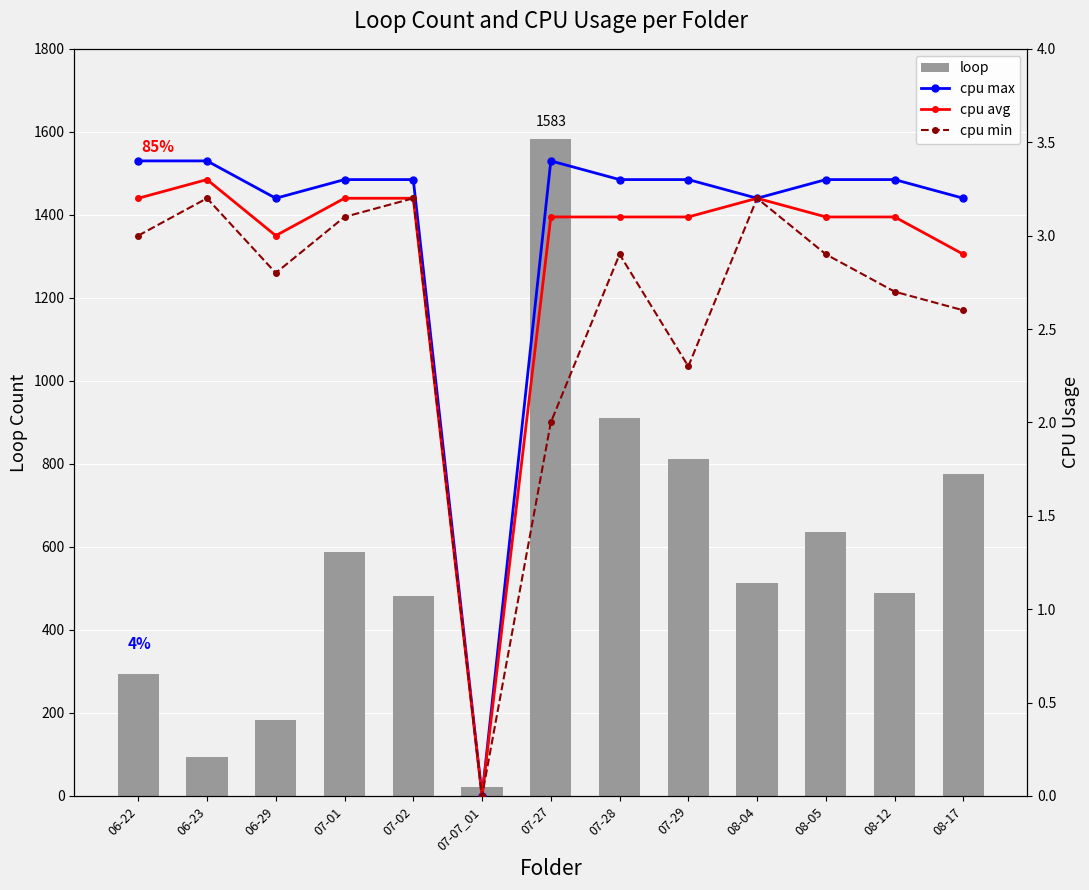

Is the value of cpu avg at 07-29 greater than the value of loop at 07-28?

No